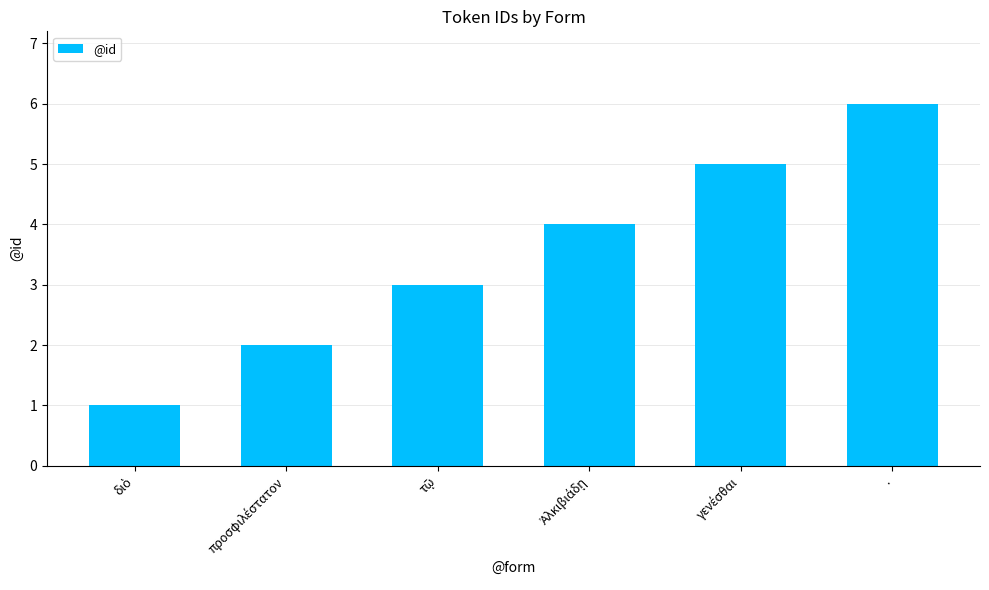

The chart shows a value of 6 at .. True or false?

True